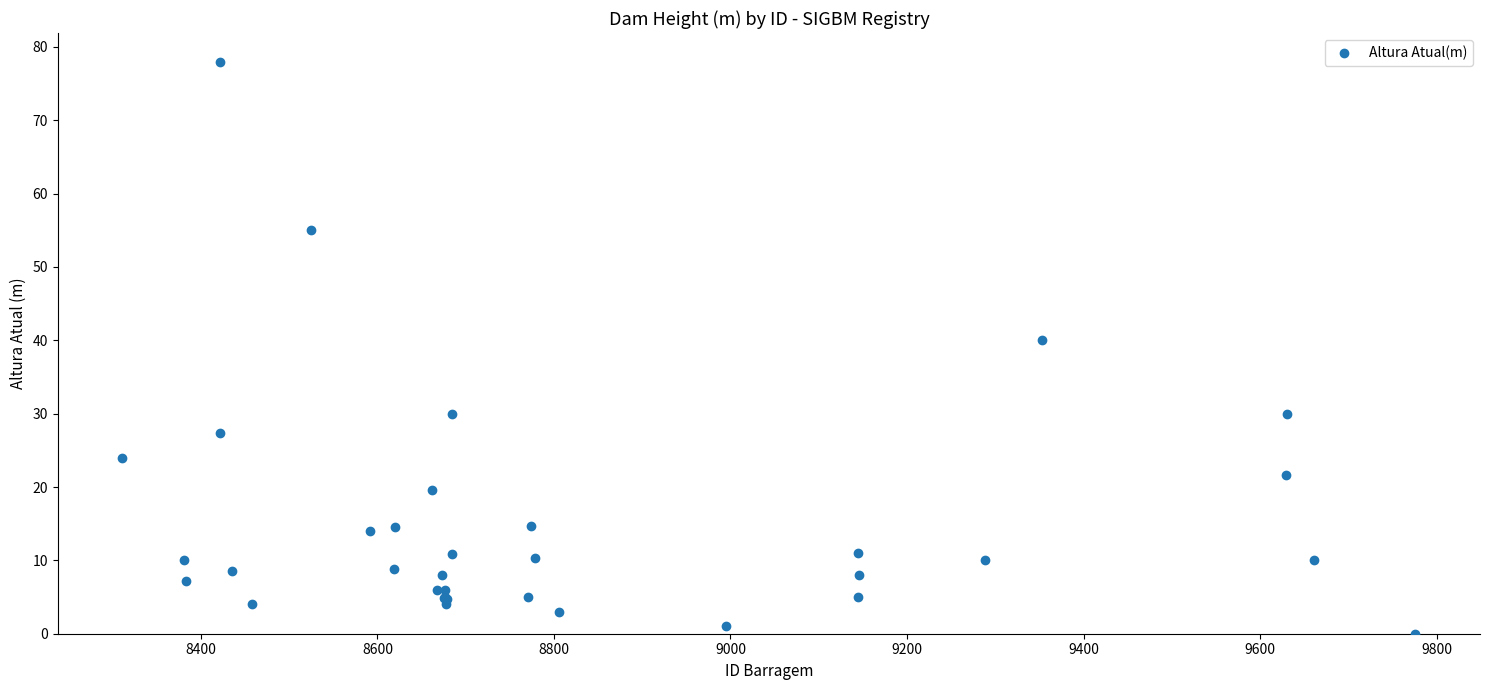

What Y value in the scatter plot is closest to 39?

40.0